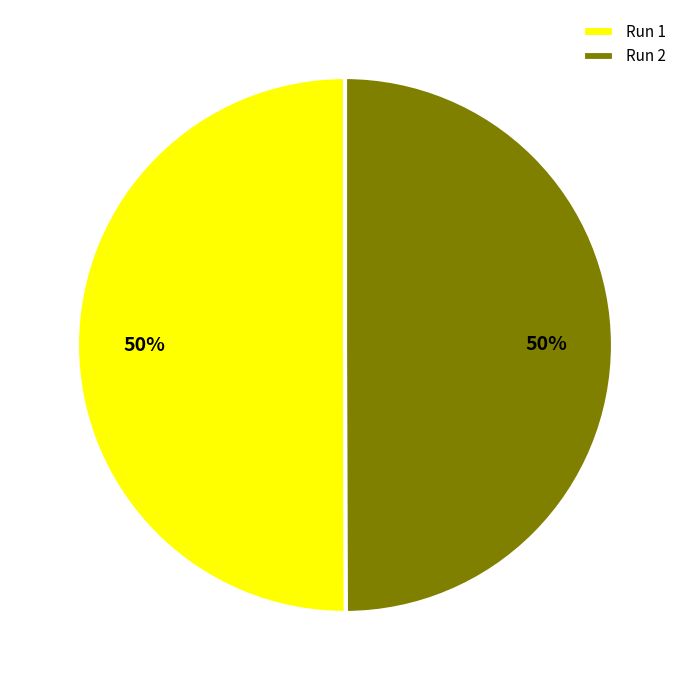

What percentage is the Run 1 slice, to the nearest percent?

50%